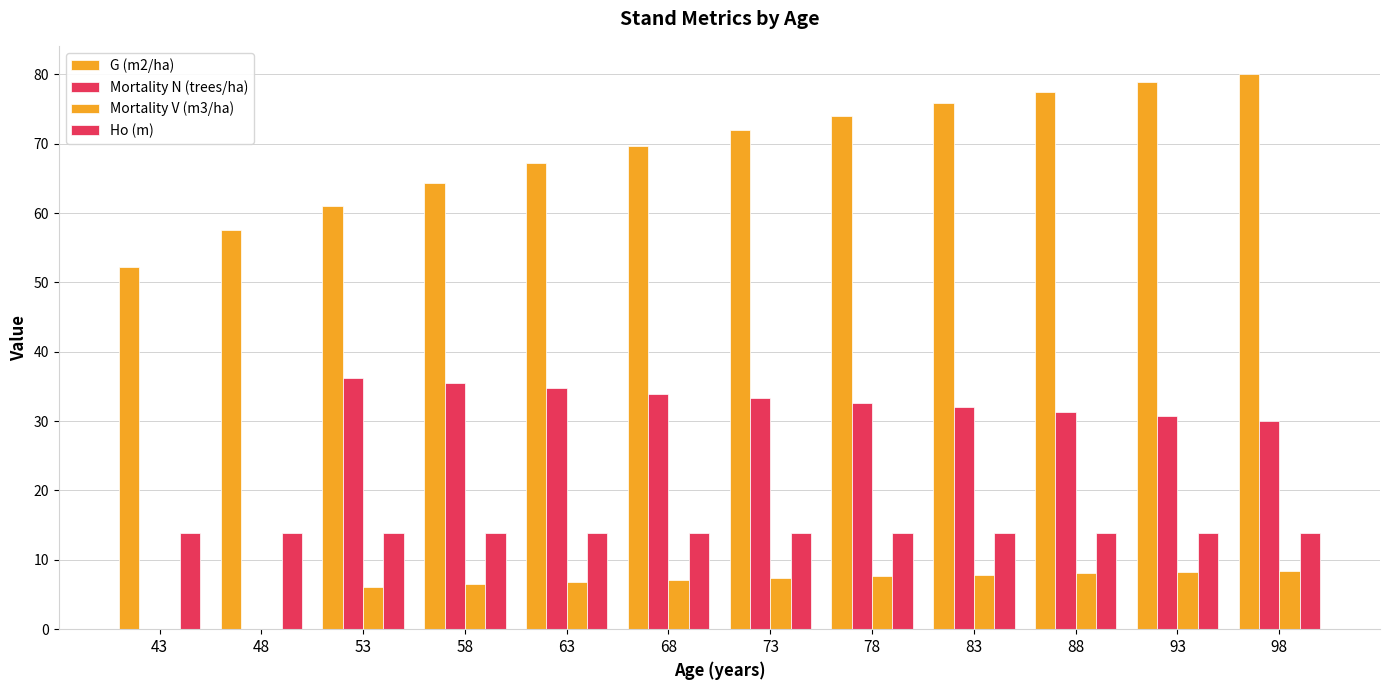

Count the number of data series in this chart.

4